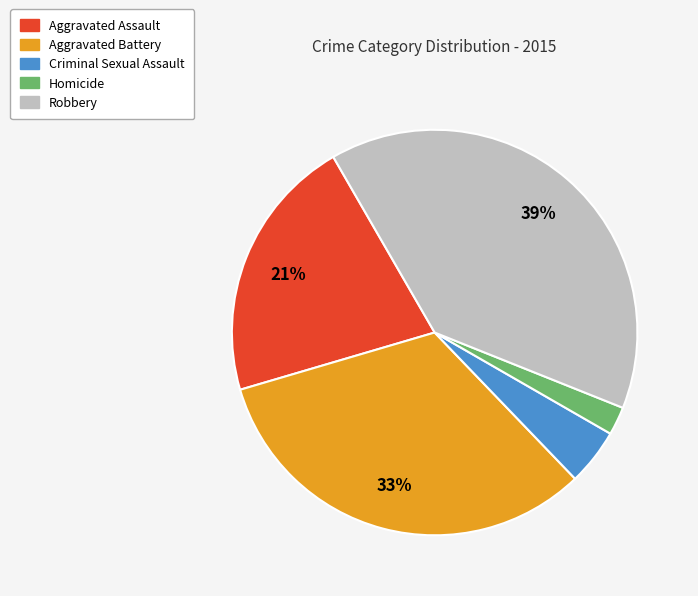

Count the number of slices in the pie.

5